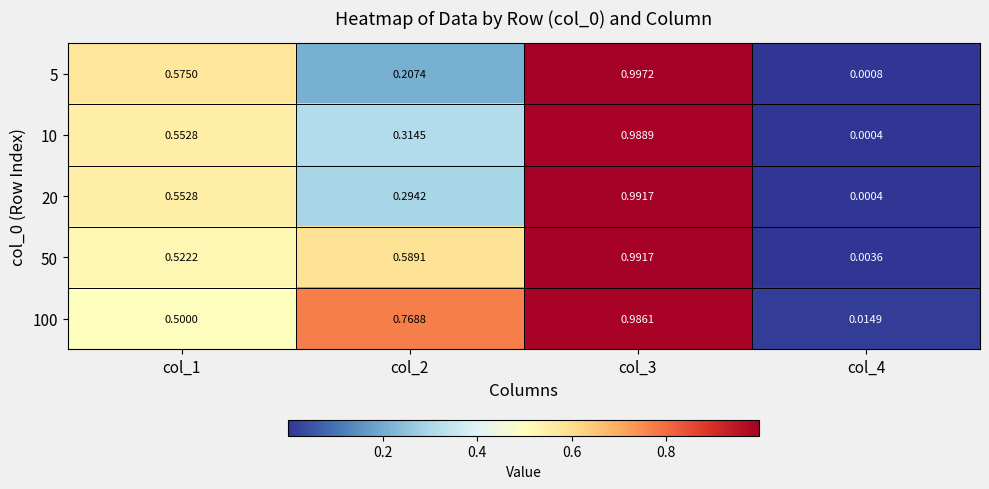

Rank the series at col_2 from lowest to highest value.

5, 20, 10, 50, 100